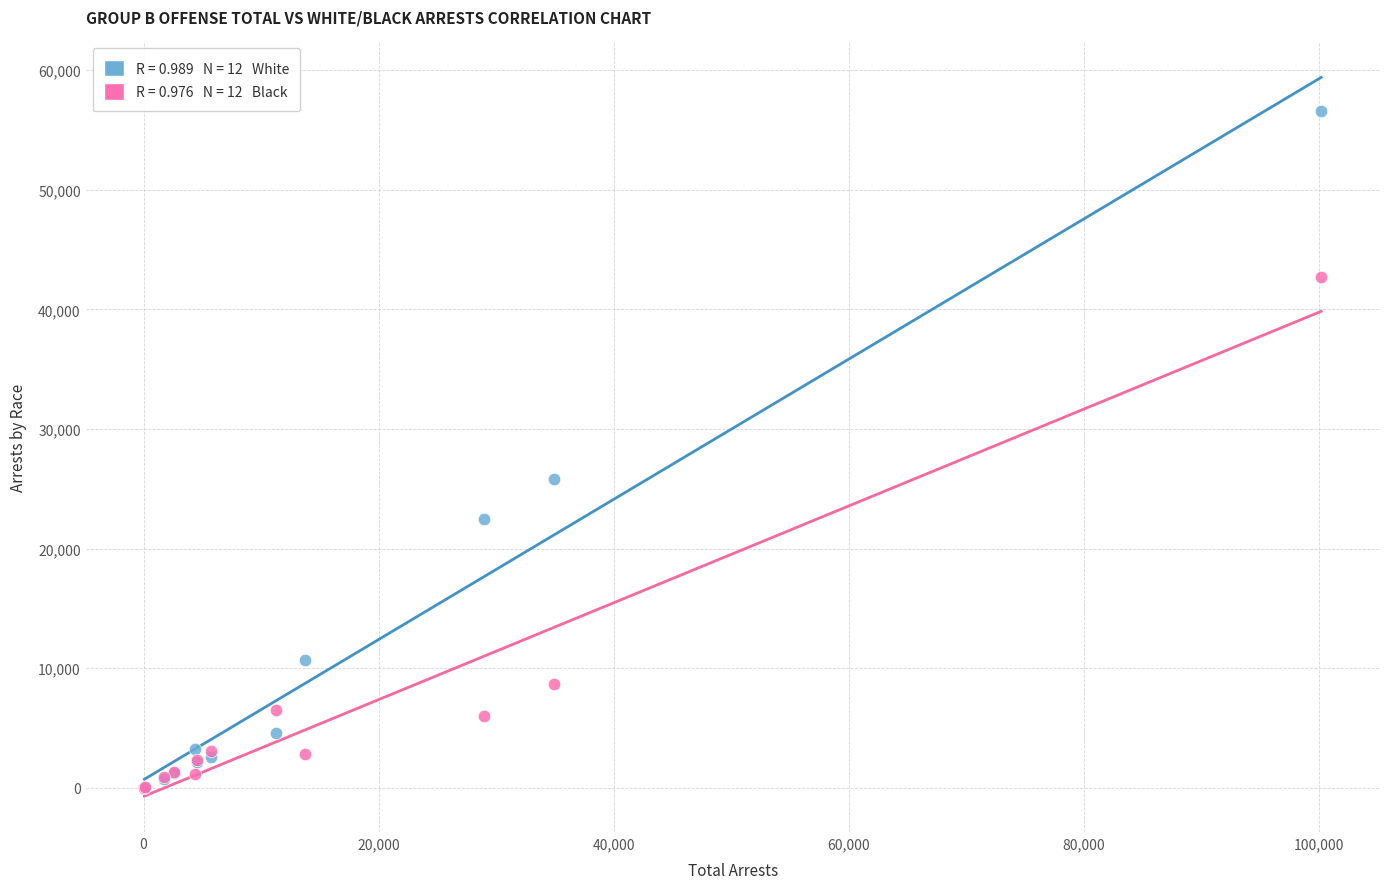

Across all series, what Y value is closest to 28305?

25832